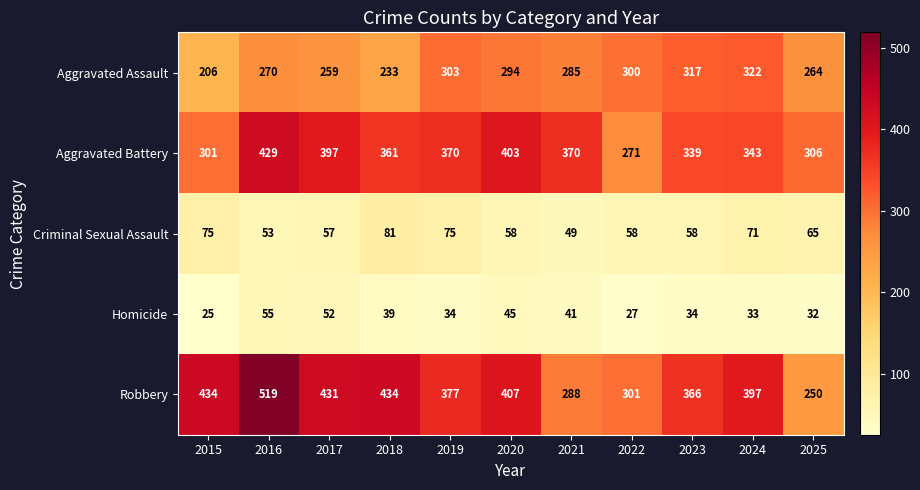

Where does the Aggravated Assault series first go above 285?

2019